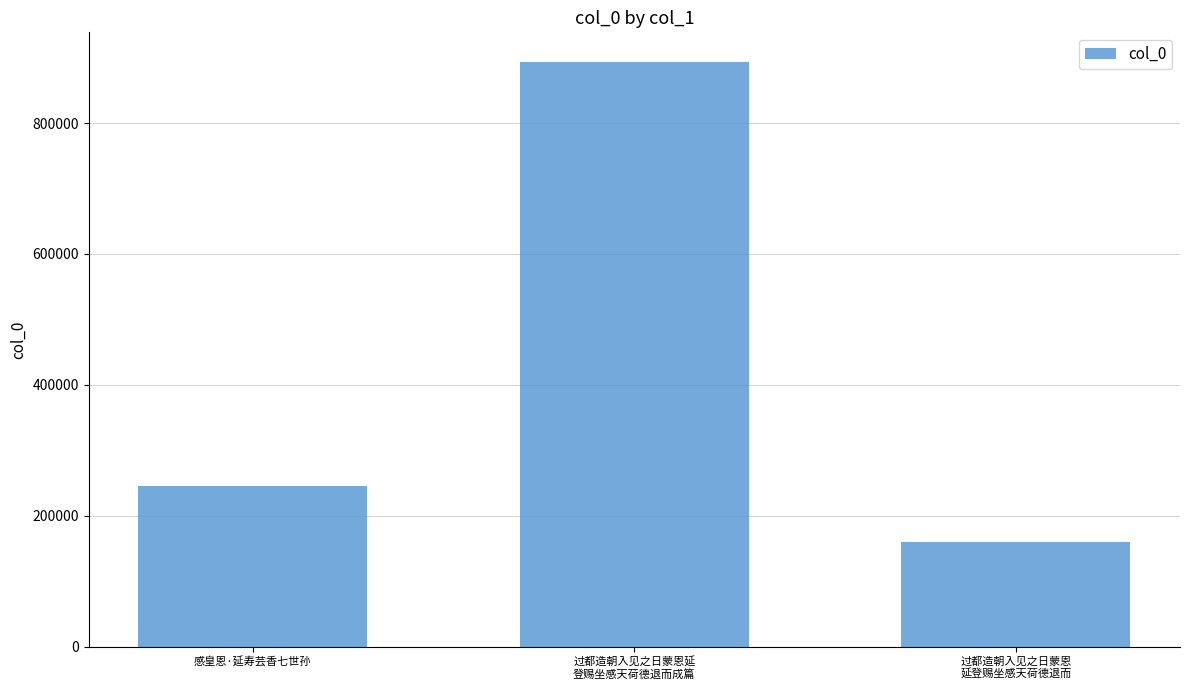

Reading left to right, transcribe all the data shown in this chart.

感皇恩·延寿芸香七世孙=245185	过都造朝入见之日蒙恩延
登赐坐感天荷德退而成篇=893821	过都造朝入见之日蒙恩
延登赐坐感天荷德退而=159386